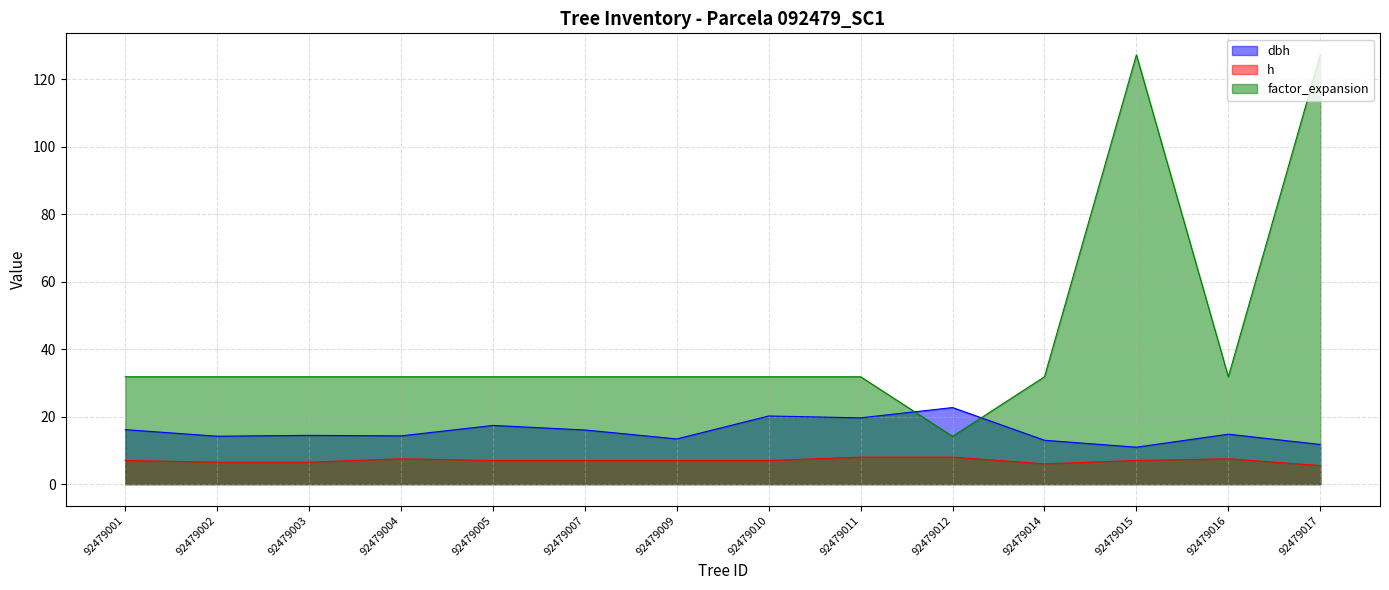

Reading left to right, list all the values displayed in this chart.

dbh: 92479001=16.1	92479002=14.2	92479003=14.4	92479004=14.3	92479005=17.4	92479007=16.1	92479009=13.4	92479010=20.2	92479011=19.6	92479012=22.7	92479014=13.0	92479015=10.9	92479016=14.8	92479017=11.8
h: 92479001=7.0	92479002=6.5	92479003=6.5	92479004=7.5	92479005=7.0	92479007=7.0	92479009=7.0	92479010=7.0	92479011=8.0	92479012=8.0	92479014=6.0	92479015=7.0	92479016=7.5	92479017=5.5
factor_expansion: 92479001=31.8	92479002=31.8	92479003=31.8	92479004=31.8	92479005=31.8	92479007=31.8	92479009=31.8	92479010=31.8	92479011=31.8	92479012=14.2	92479014=31.8	92479015=127.3	92479016=31.8	92479017=127.3